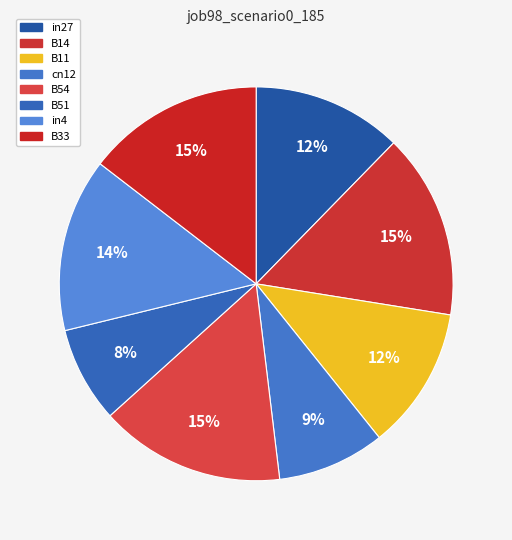

Count the number of slices in the pie.

8